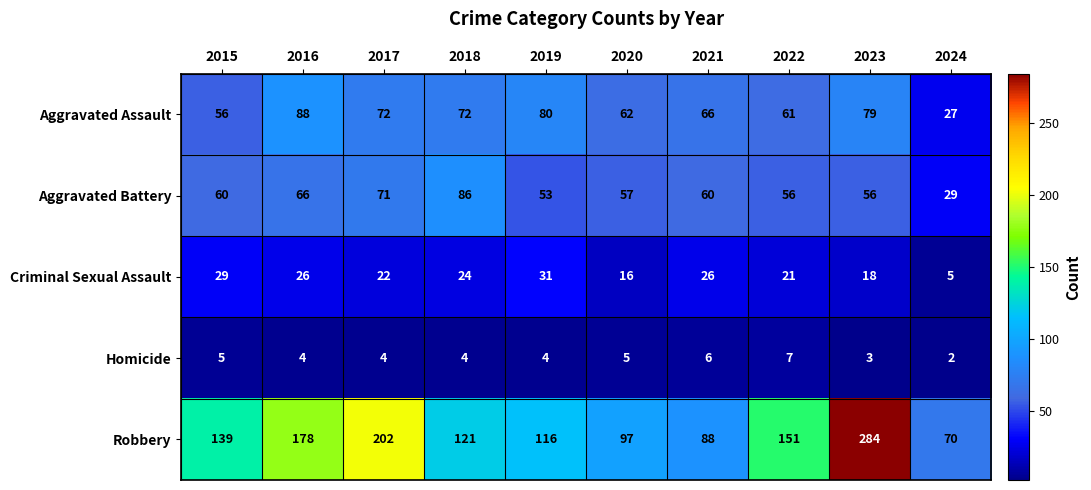

At which category is the sum across all series the highest?

2023